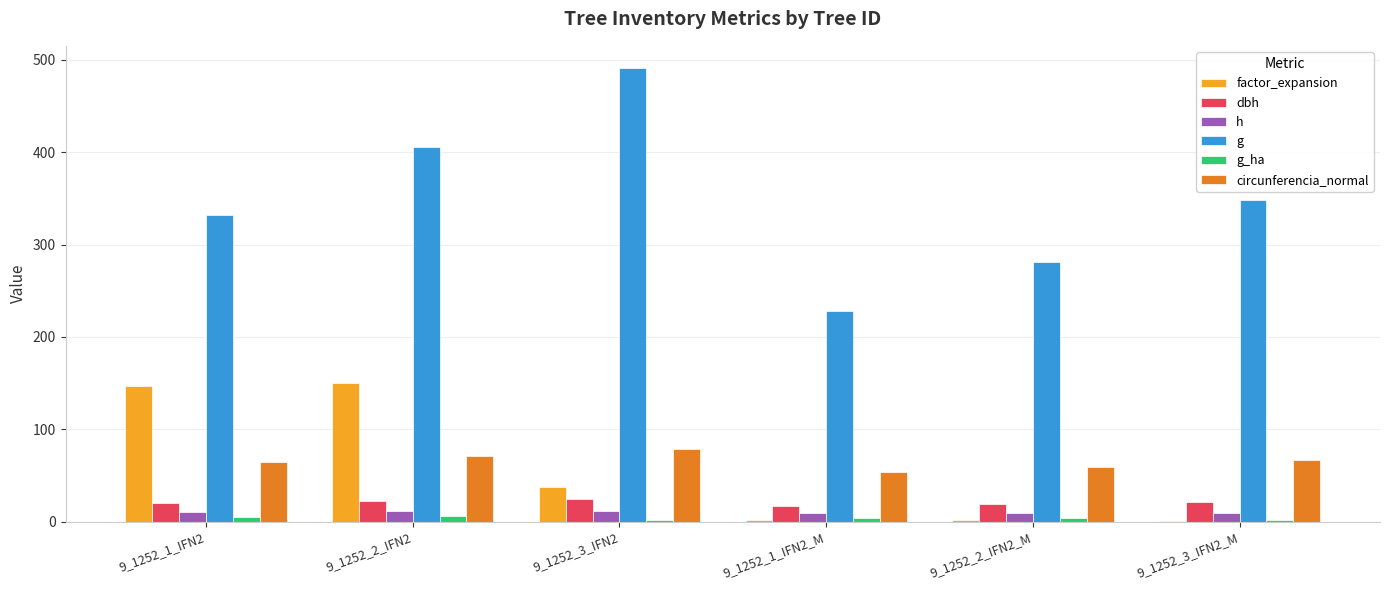

Which series changed the most between 9_1252_1_IFN2_M and 9_1252_3_IFN2_M?

g